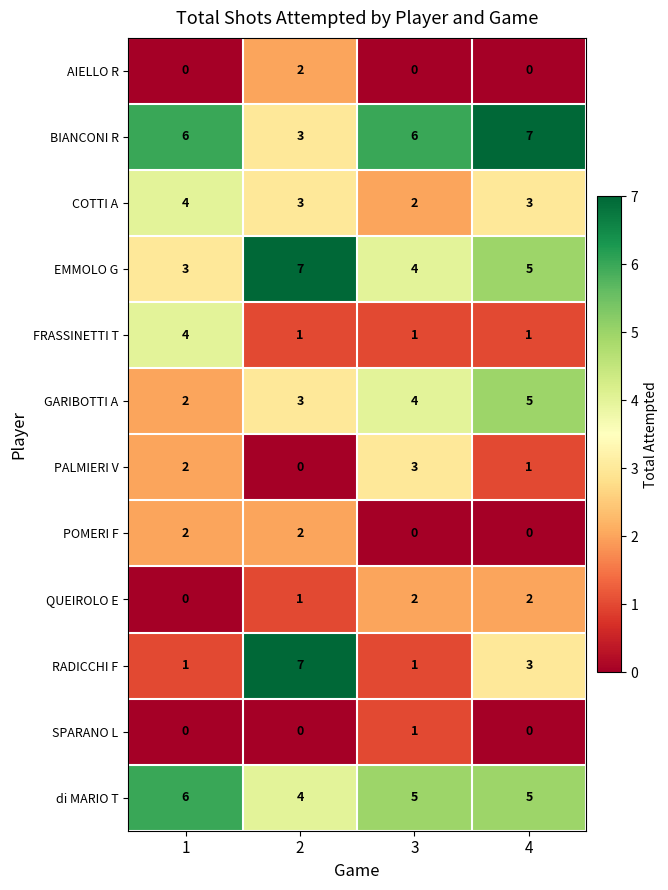

What is the difference between the maximum and minimum values in the GARIBOTTI A series?

3